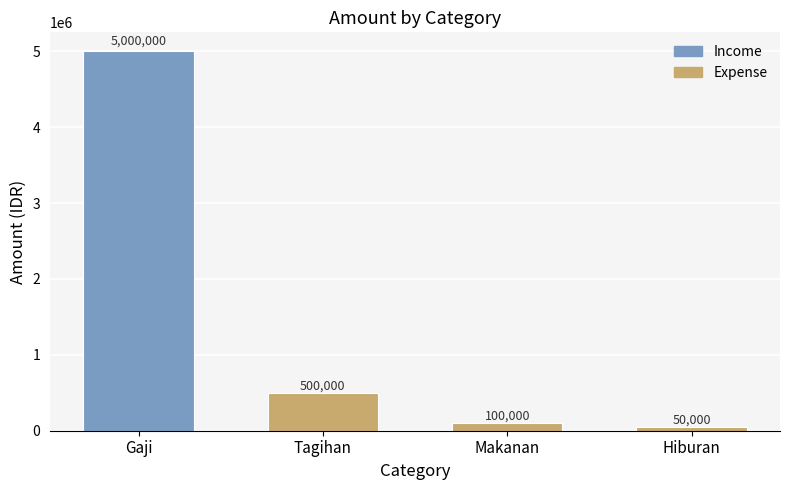

Read the value at Gaji.

5000000